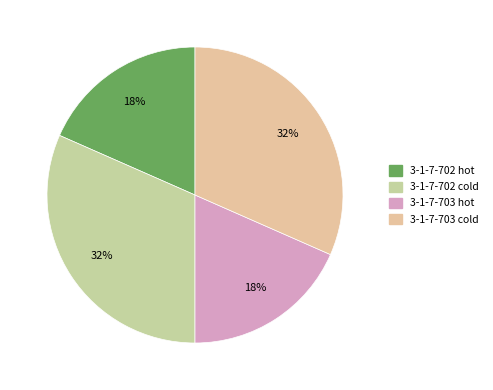

How many slices are in this pie chart?

4